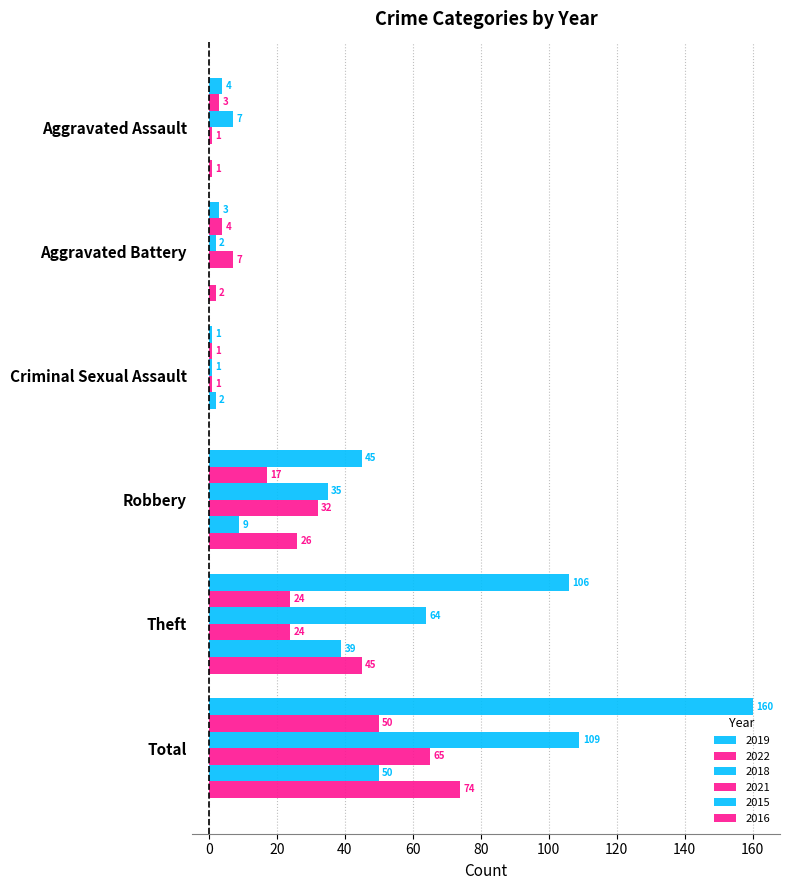

What is the label of the 3rd bar from the right?

Robbery